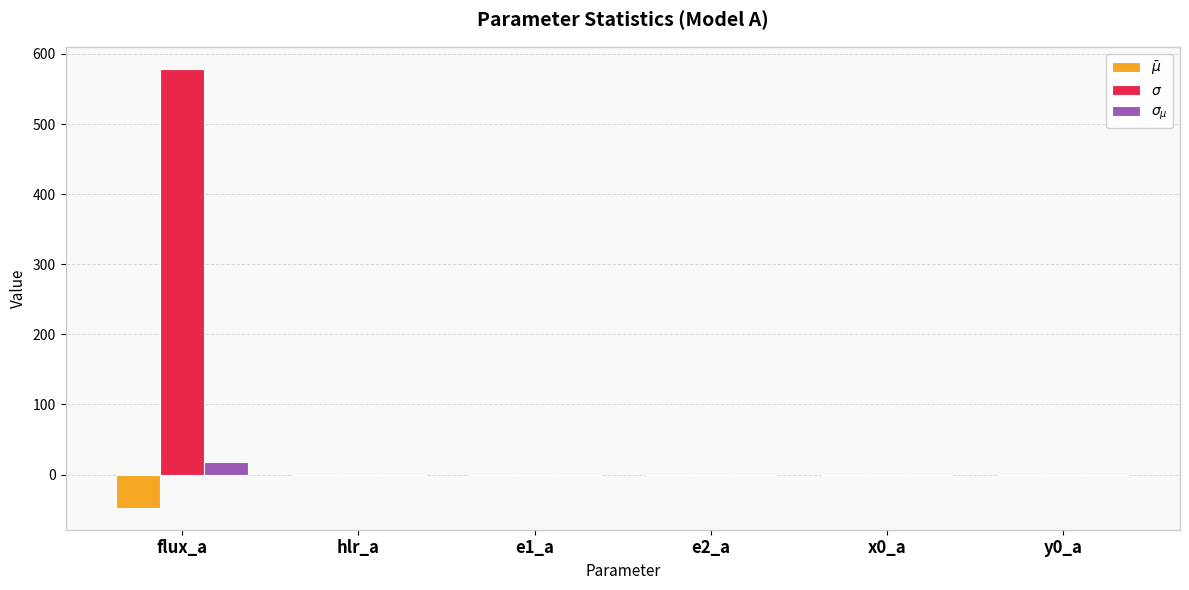

What is the greatest value displayed?

579.1